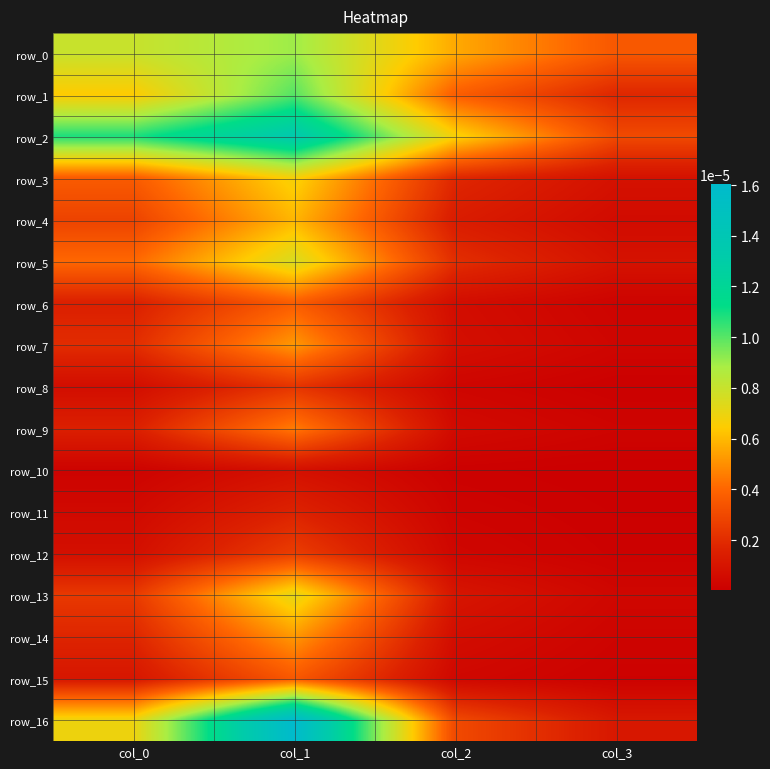

Which category has the lowest value in the row_9 series?

col_3